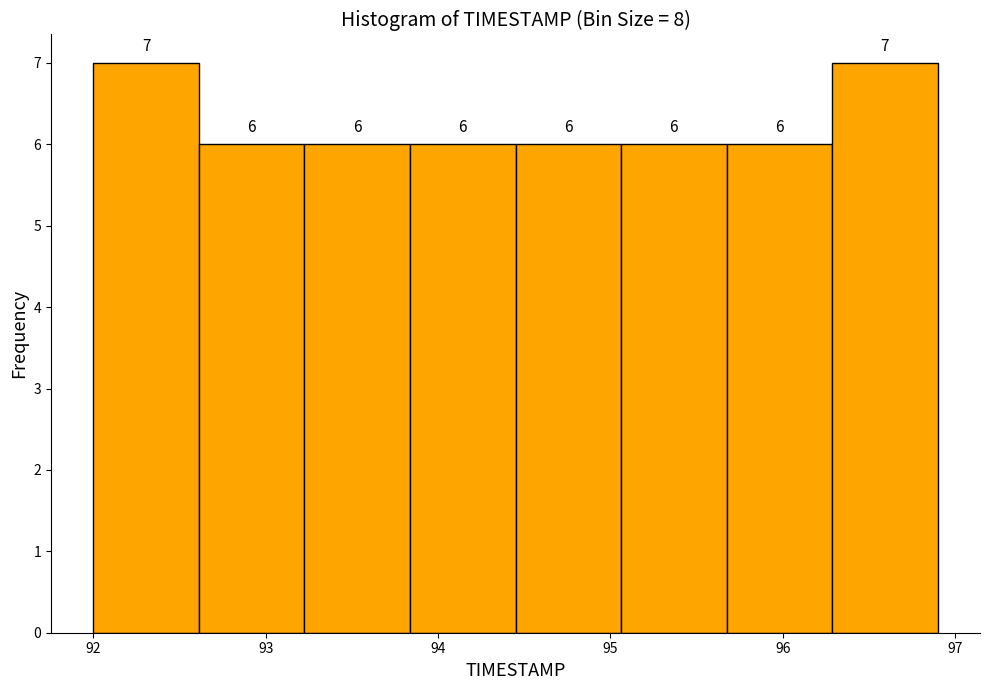

Reading left to right, list every bar in this chart as the range it spans on the x-axis followed by its height. The bar edges are not printed on the chart, so give them approximately, as read against the axis.

92.0 to 92.6: 7
92.6 to 93.2: 6
93.2 to 93.8: 6
93.8 to 94.5: 6
94.5 to 95.1: 6
95.1 to 95.7: 6
95.7 to 96.3: 6
96.3 to 96.9: 7